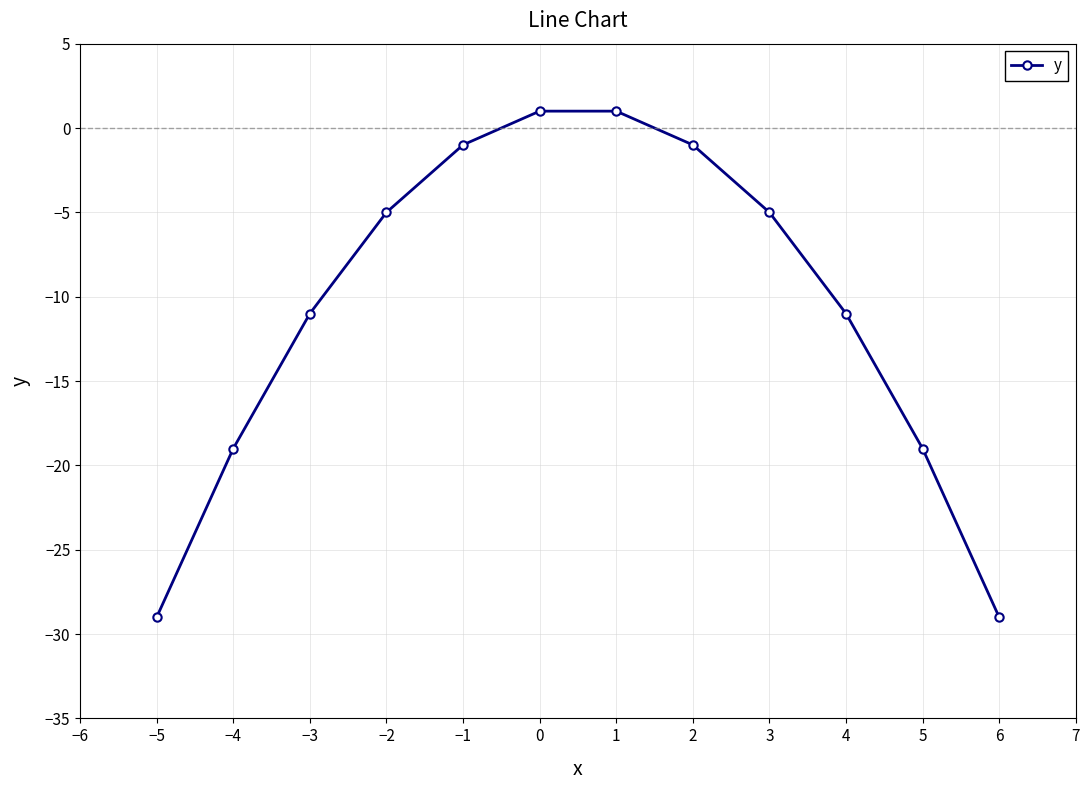

The value at −3 is -1. True or false?

False